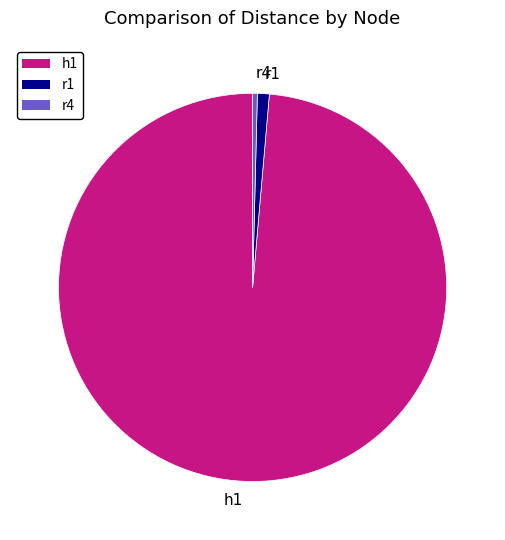

Is r1 the majority of the pie?

No